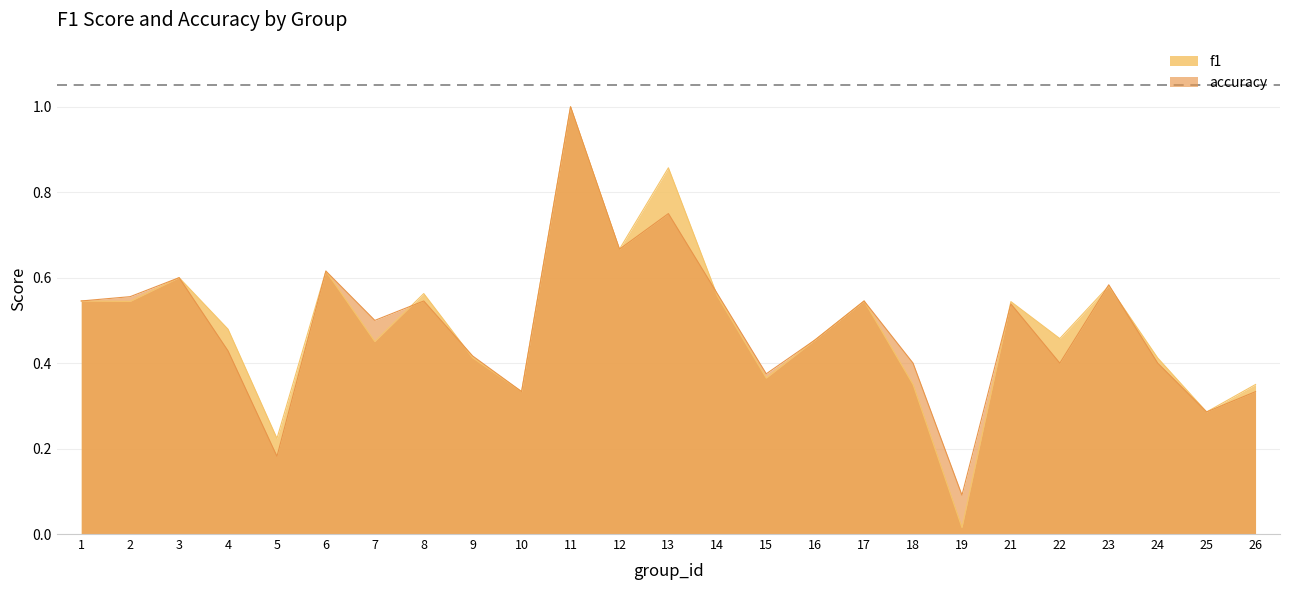

Which series has the largest total across all categories?

f1